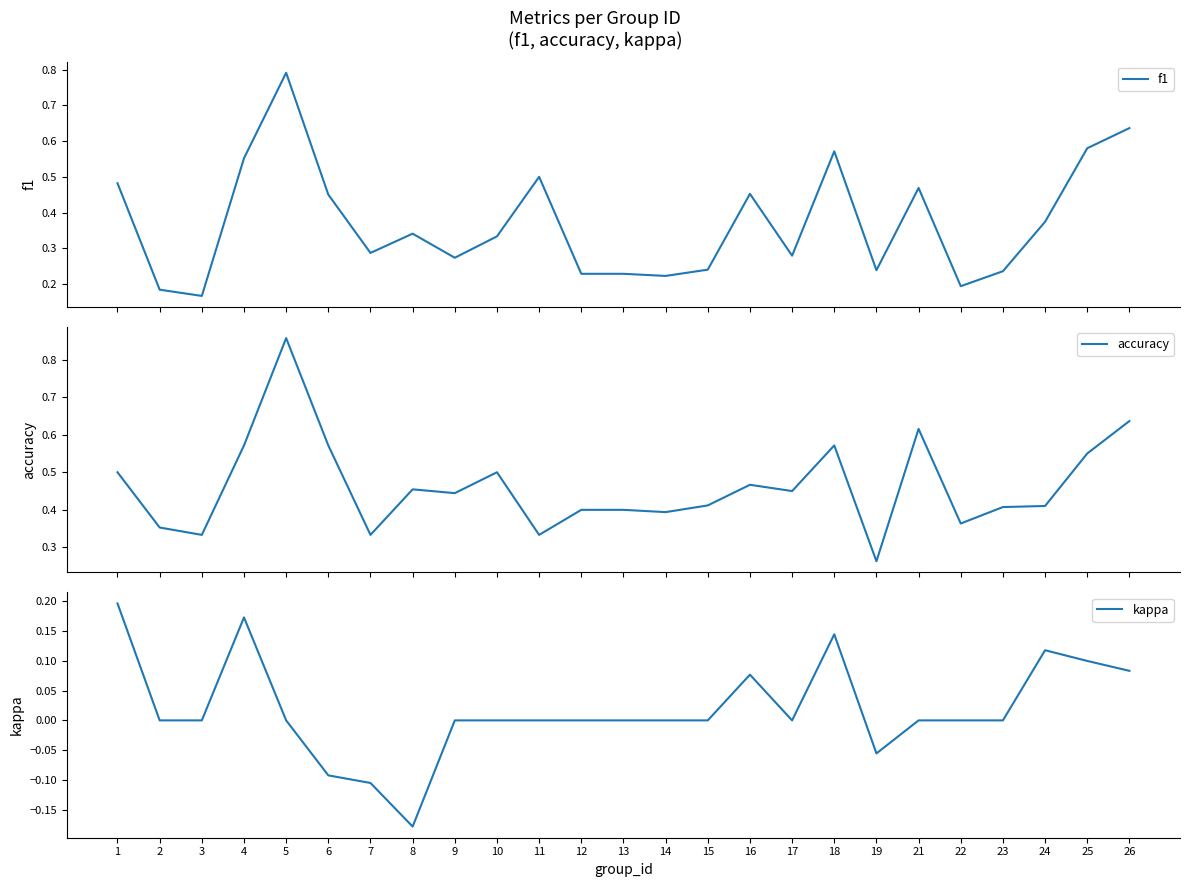

How many interior local valleys does the f1 series have?

7